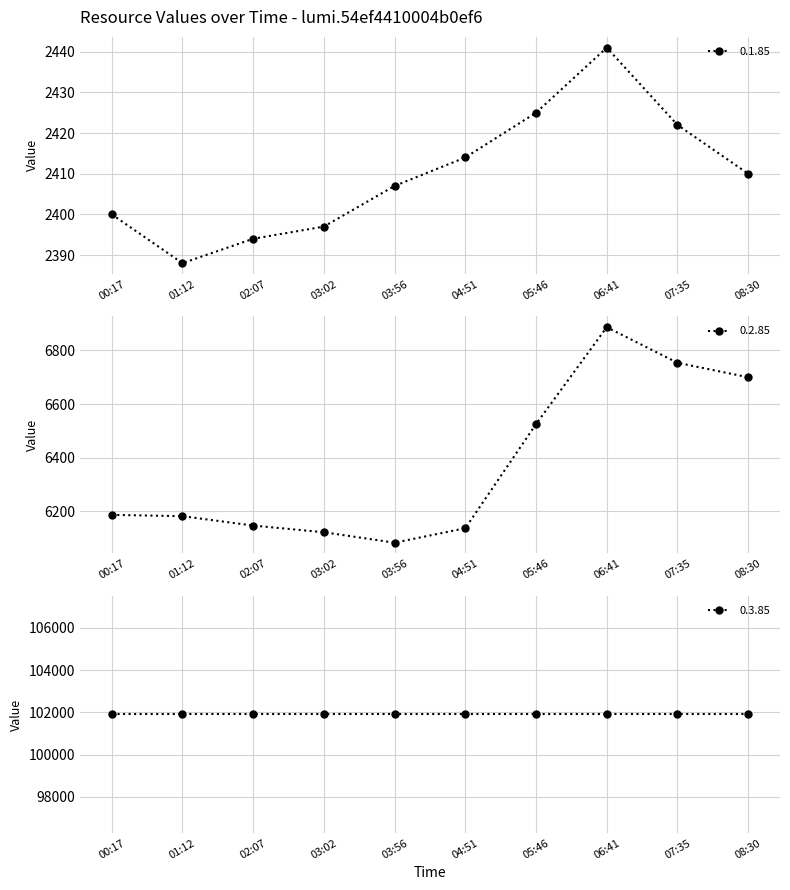

How many values in the 0.1.85 series exceed 2410?

4